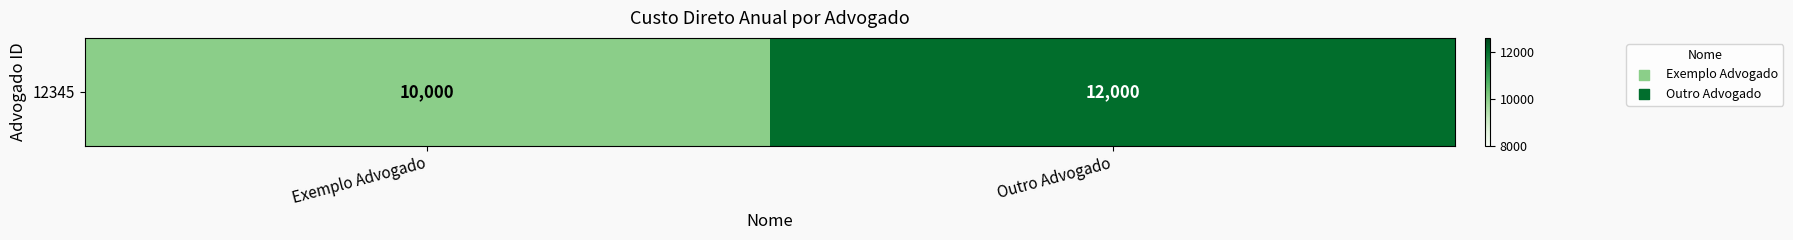

What is the ratio of the value at Exemplo Advogado to the value at Outro Advogado?

0.8